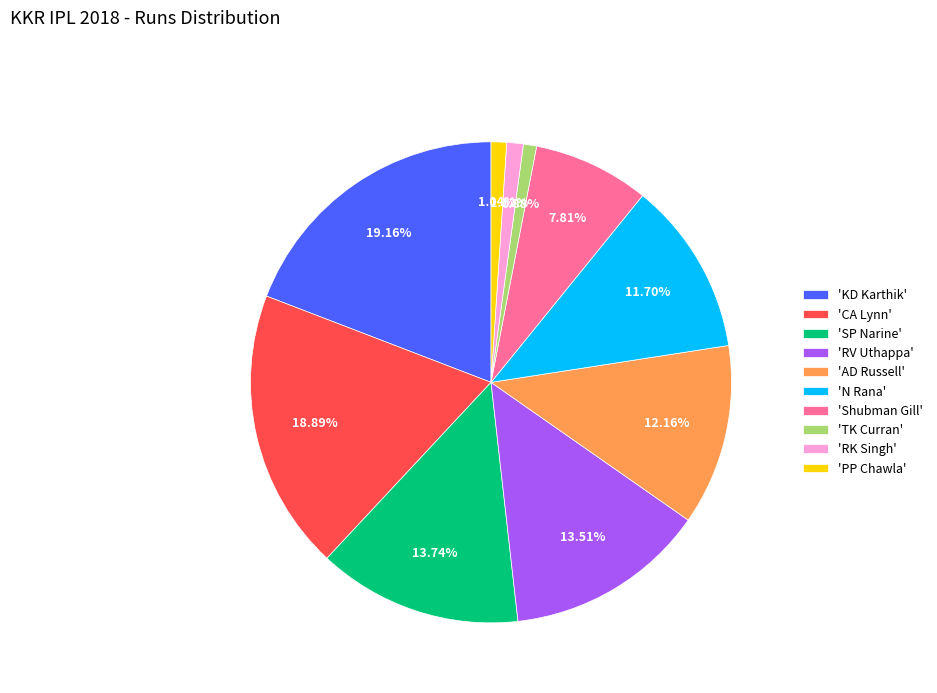

Combined, do 'KD Karthik' and 'SP Narine' account for over 50%?

No